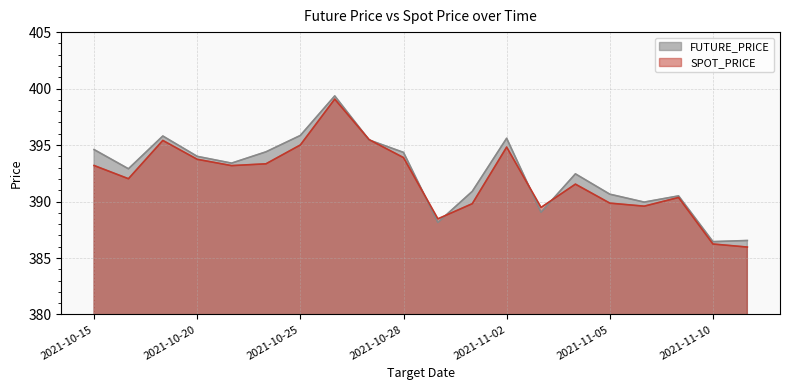

Reading left to right, what are all the values shown in this chart?

FUTURE_PRICE: 394.6	392.9	395.8	394.0	393.4	394.4	395.9	399.4	395.4	394.4	388.1	390.9	395.6	389.1	392.4	390.6	389.9	390.5	386.4	386.6
SPOT_PRICE: 393.2	392.0	395.4	393.7	393.2	393.3	395.0	399.1	395.5	393.9	388.5	389.8	394.8	389.5	391.5	389.9	389.6	390.4	386.2	386.0